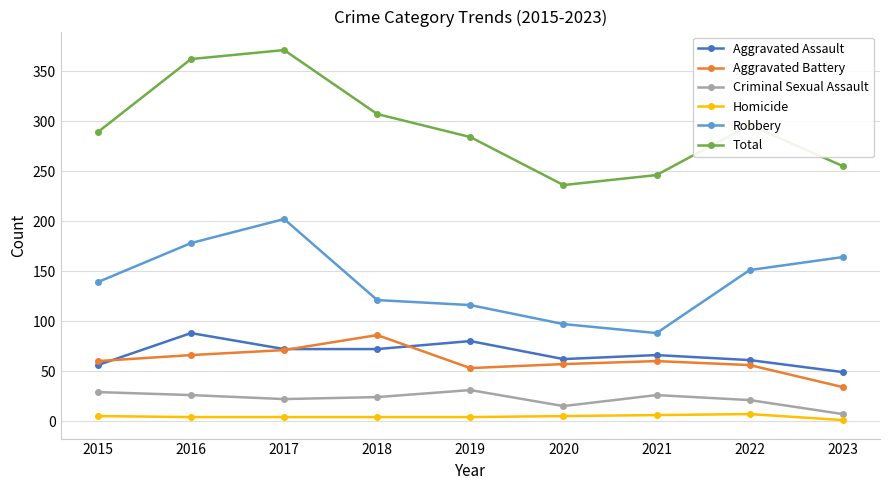

True or false: Aggravated Battery has a value of 53 at 2019.

True